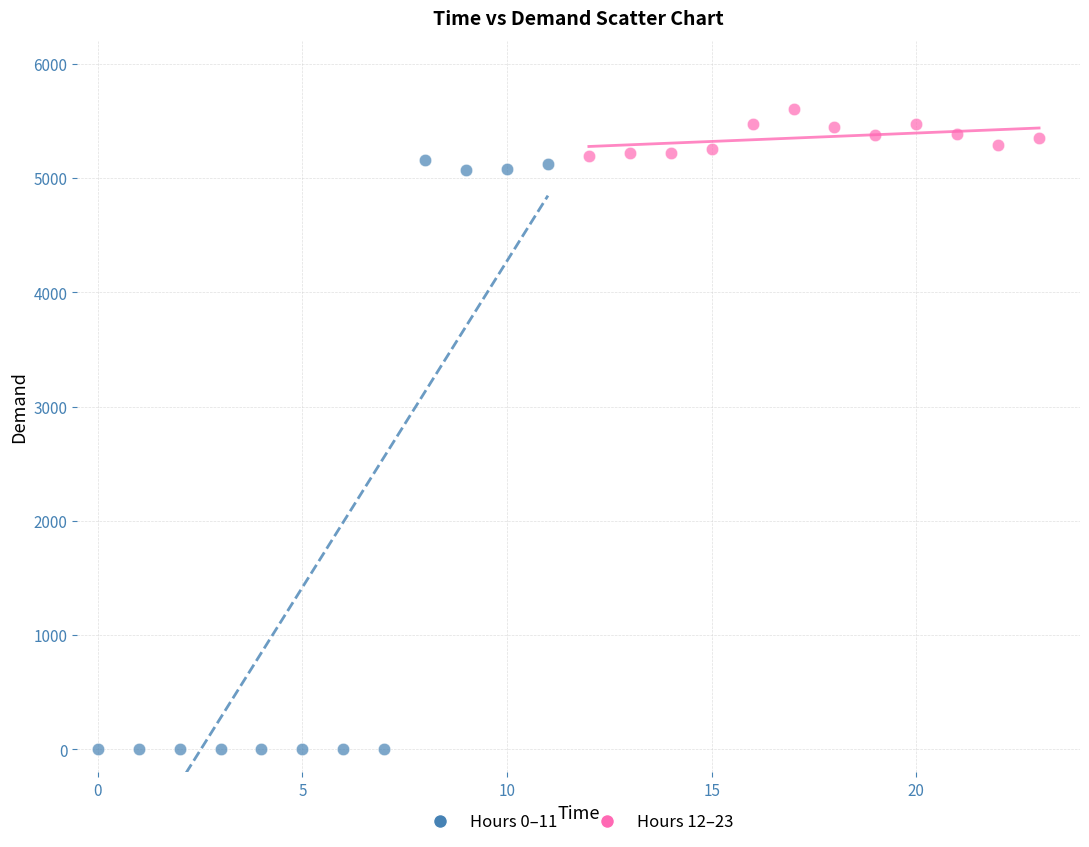

What are all the series names shown in the legend?

Hours 0–11, Hours 12–23